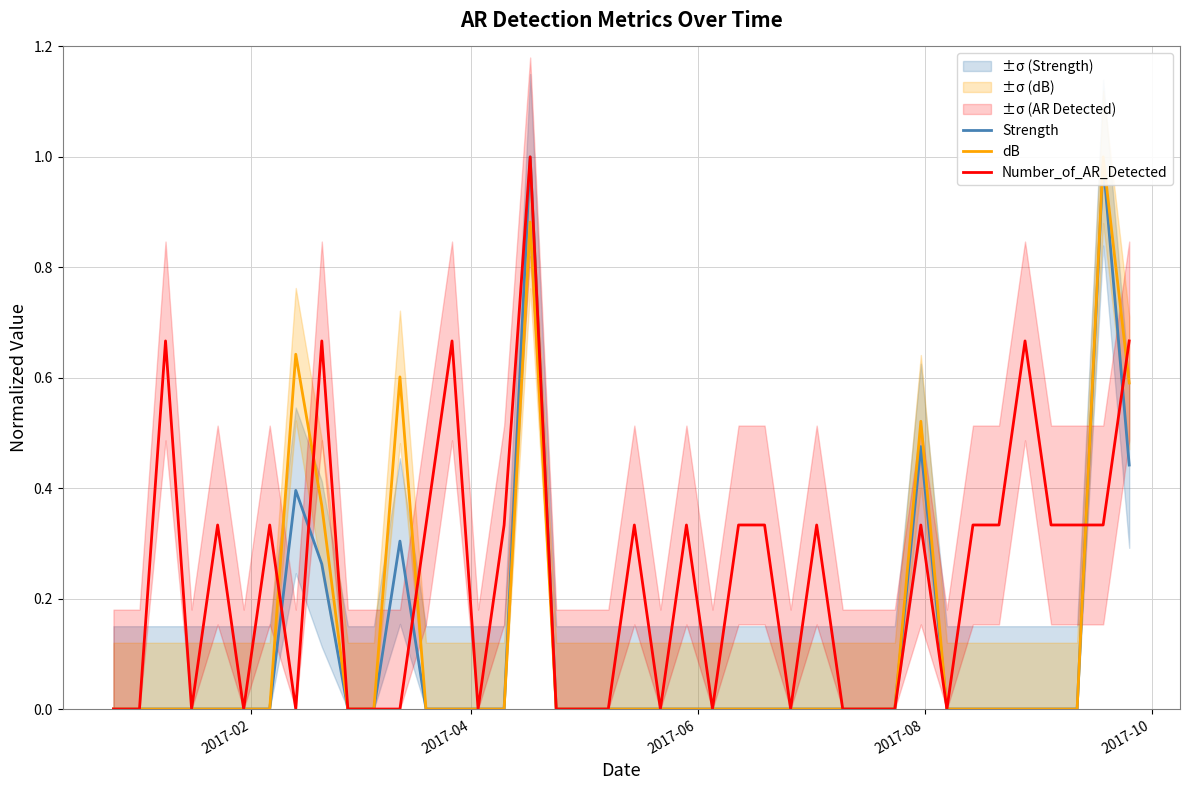

True or false: Strength has more than 1 points higher than both neighbors.

True